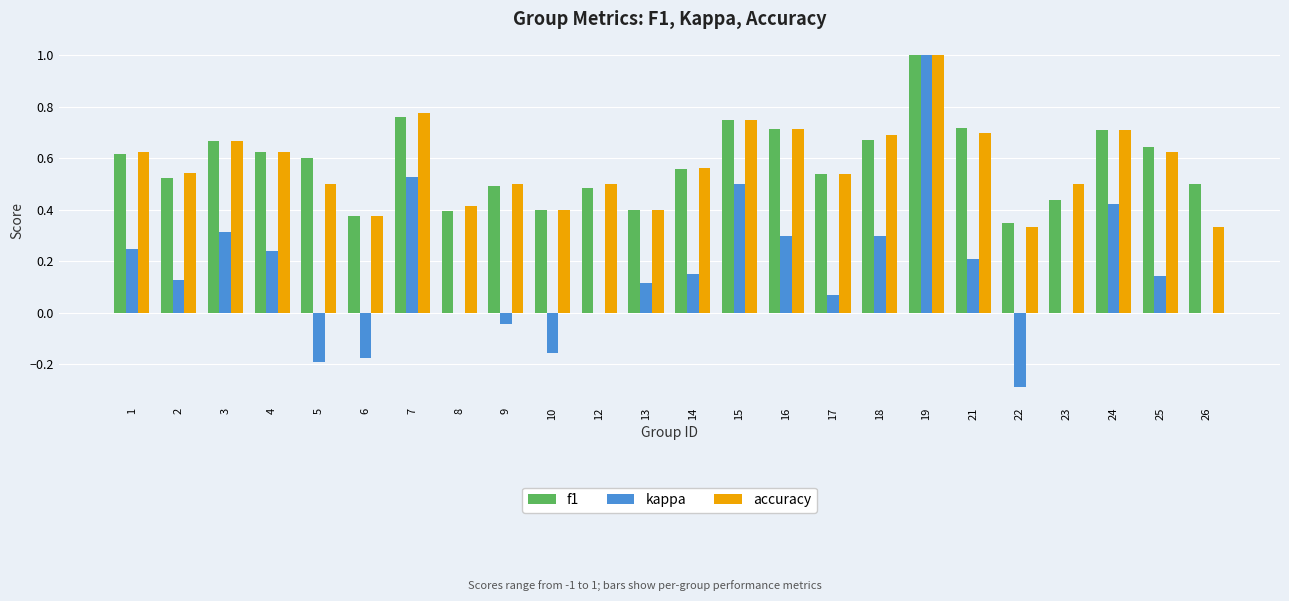

Which series has the widest spread of values?

kappa